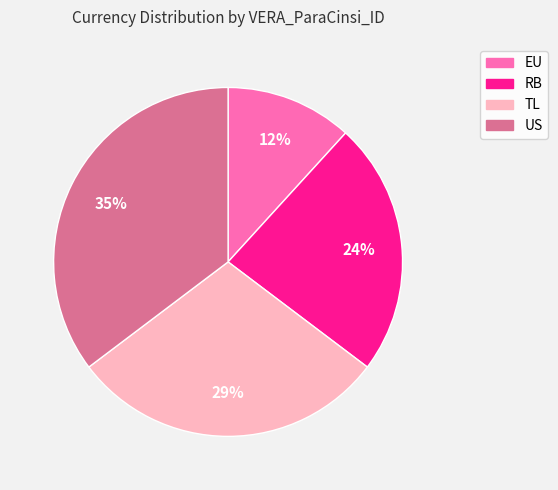

Is it true that EU is 2% of the pie?

False